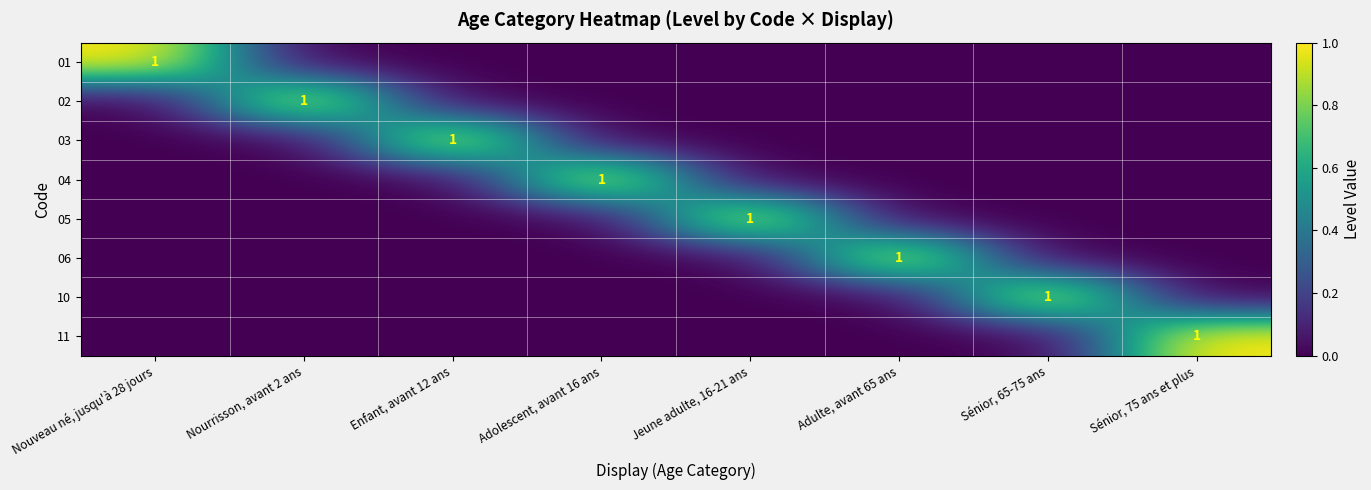

The value of 04 at Adolescent, avant 16 ans is 1. True or false?

True